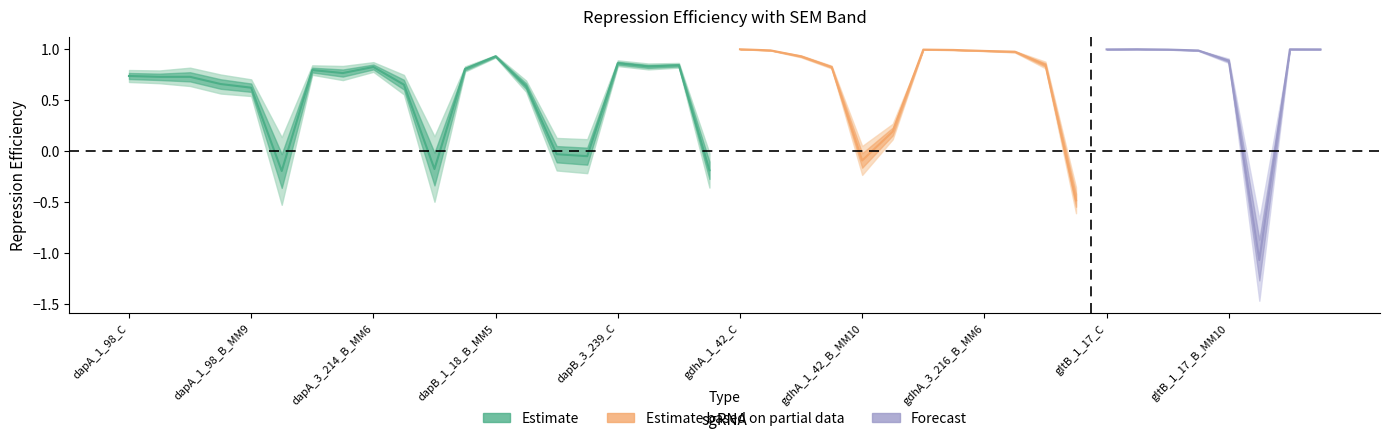

How many times do Repression Efficiency and Repression Efficiency SEM cross each other?

14